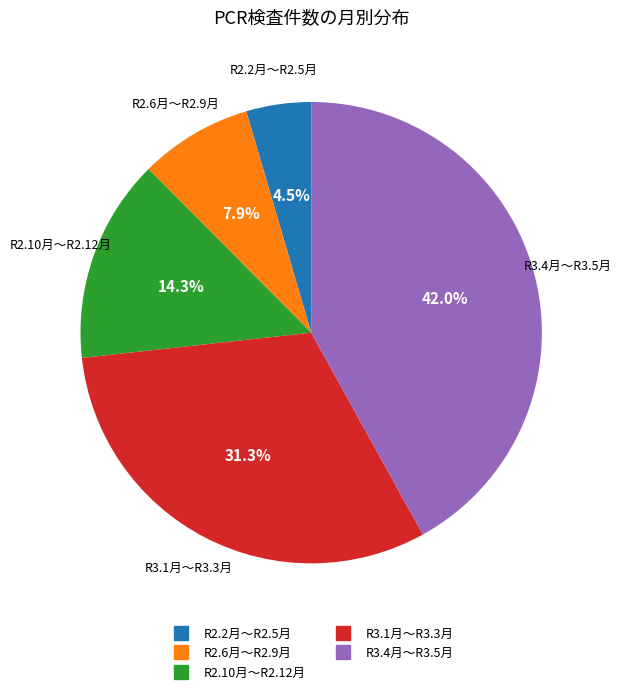

Does any single category account for the majority?

No